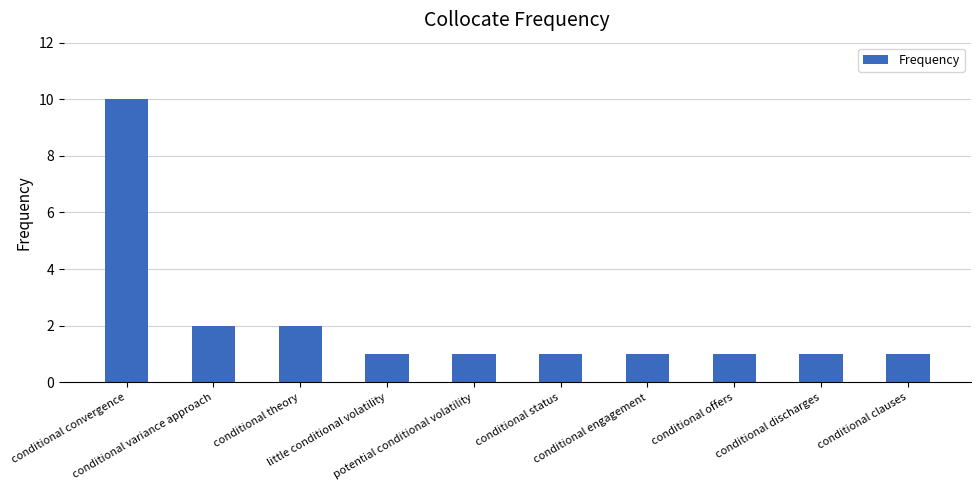

What is the average value?

2